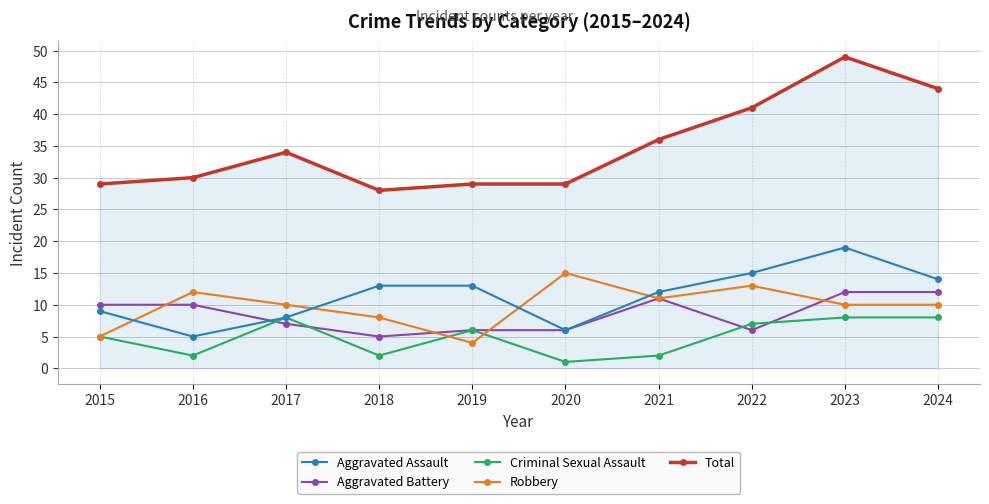

Rank the series by their maximum value, from lowest to highest.

Criminal Sexual Assault, Aggravated Battery, Robbery, Aggravated Assault, Total